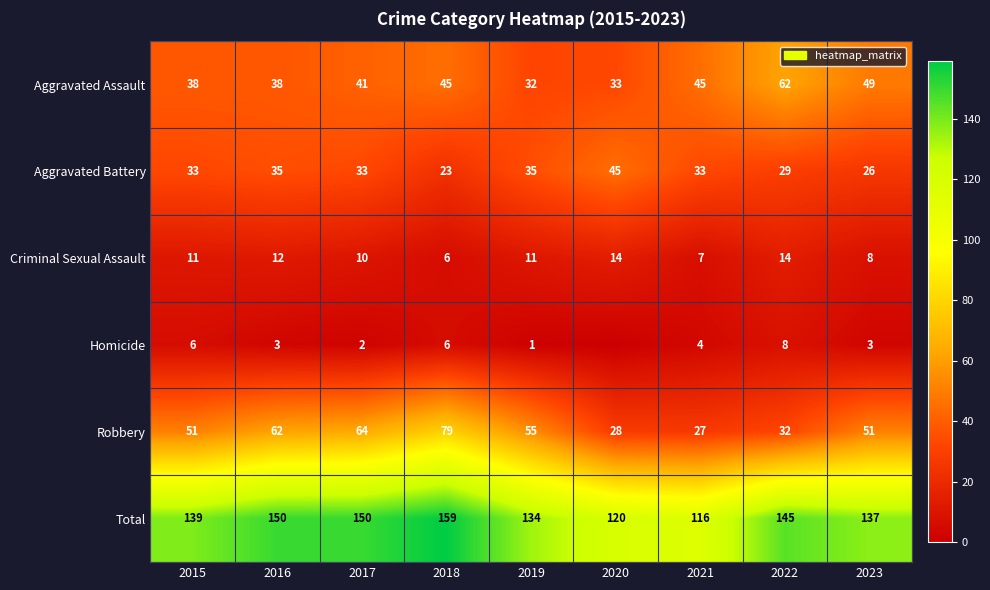

Is it true that Homicide equals 4 at 2023?

False